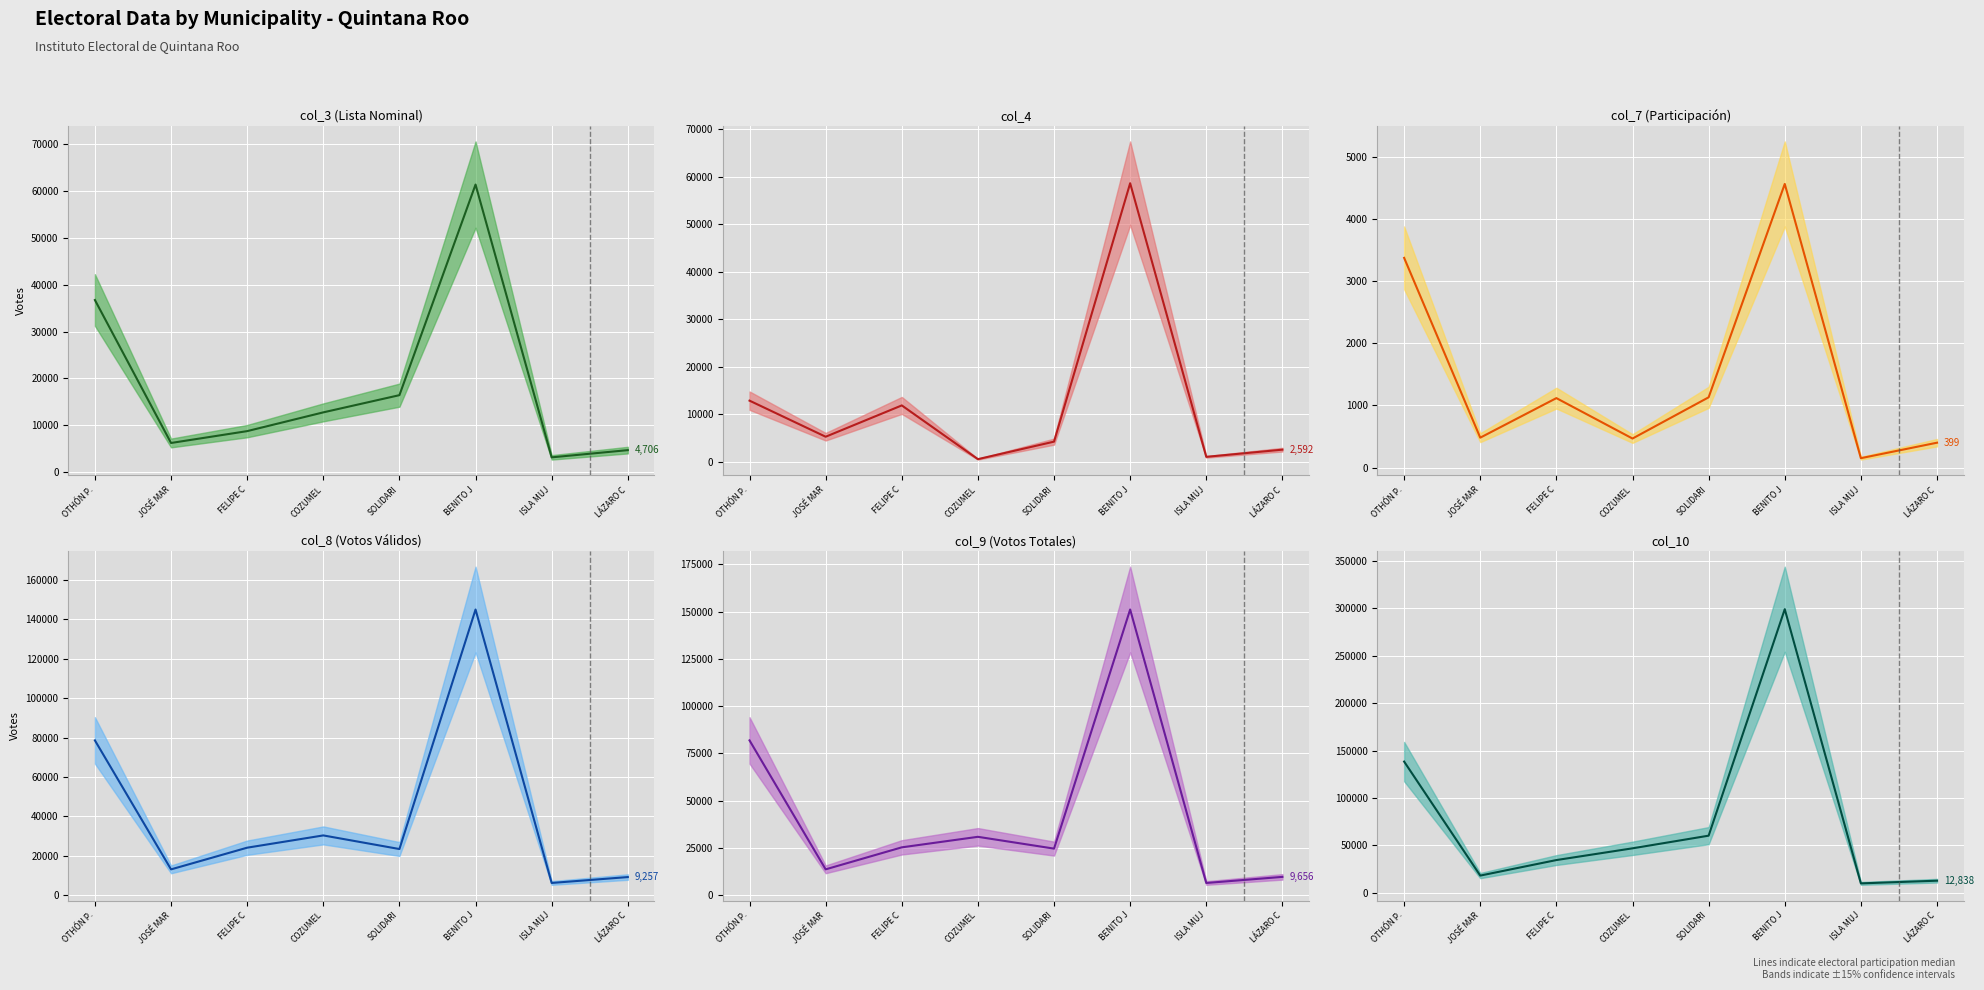

How many data points in col_8 (Votos Válidos) (median) are less than 24159?

4